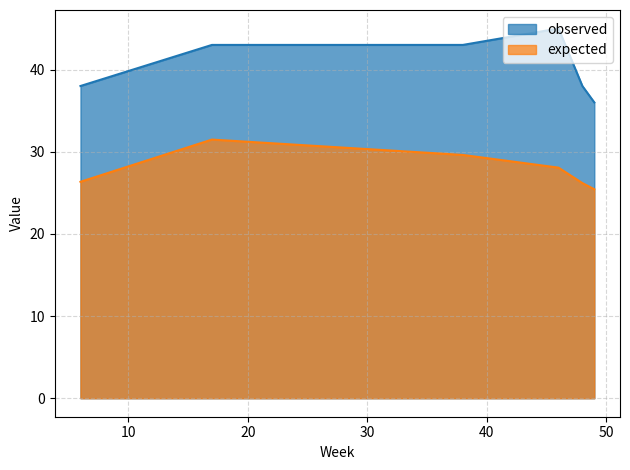

What is the sum of the expected values at 46 and 17?

59.5